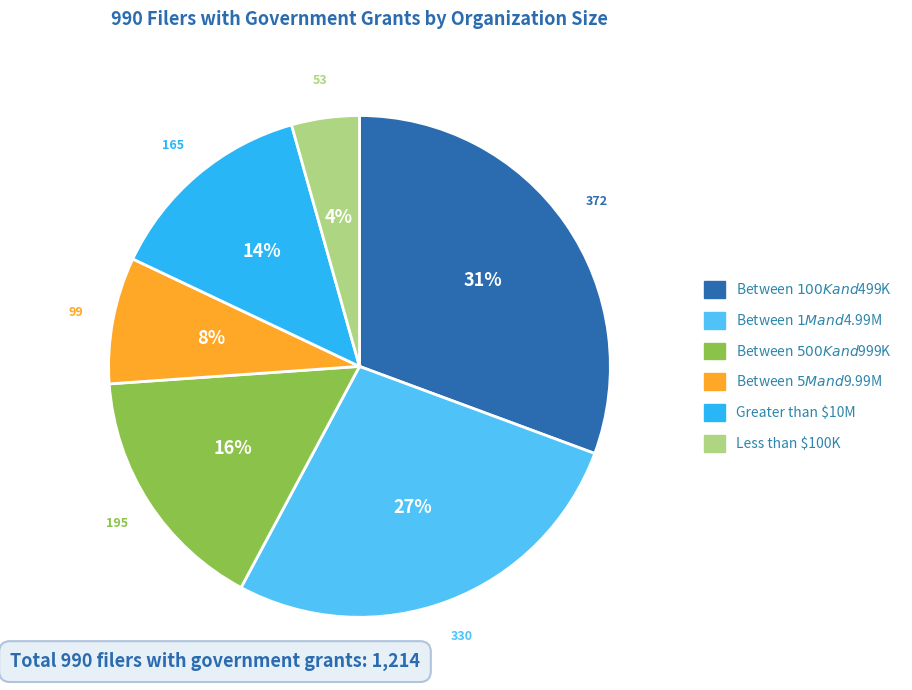

To the nearest percent, what is the difference between the Less than $100K and Between $500K and $999K slice percentages?

12%